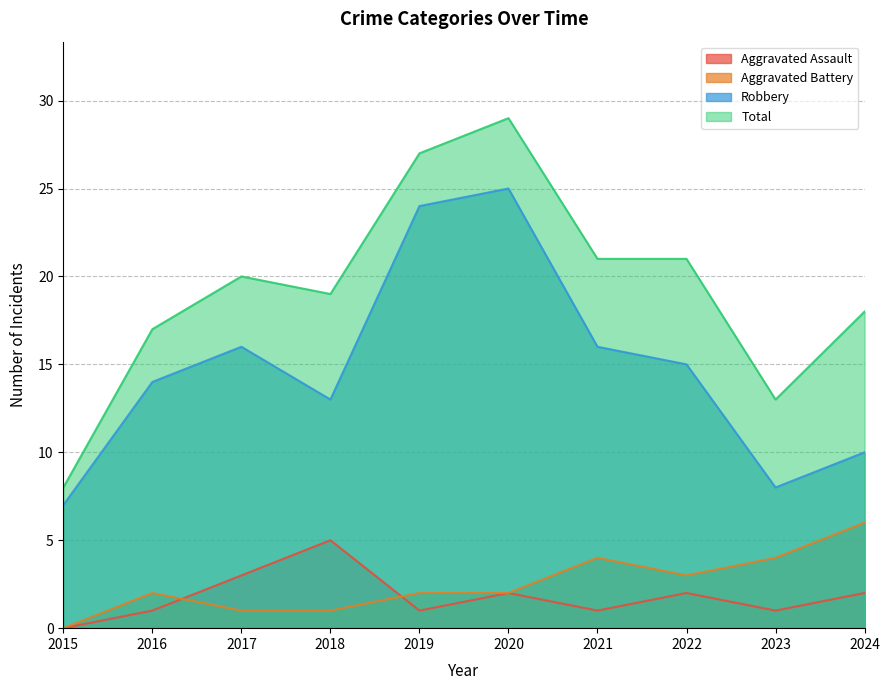

What is the sum of all Total values?

193